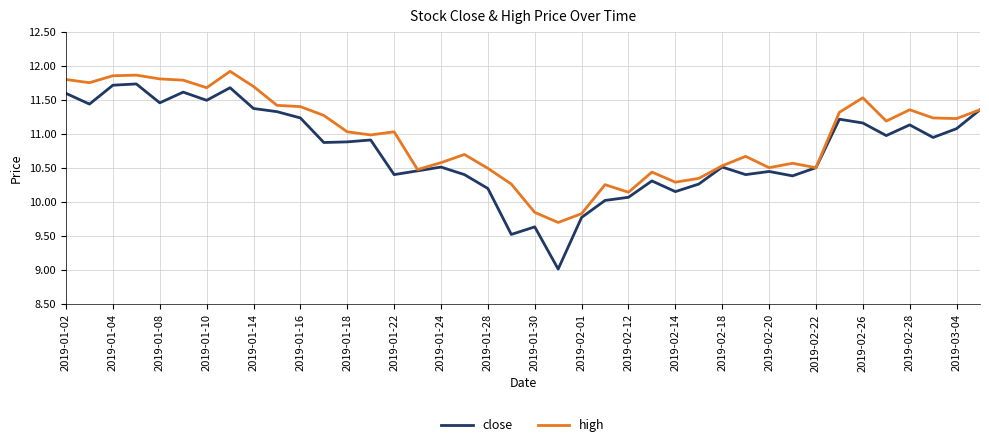

What is the lowest value of the close series?

9.0